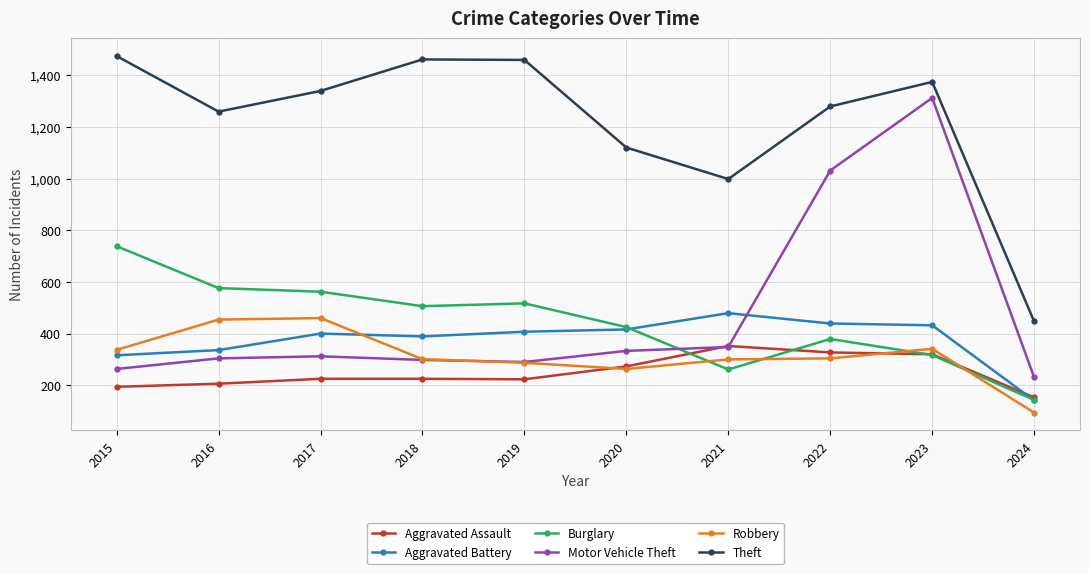

What is the value of the Aggravated Battery point at the 1st from the left?

316